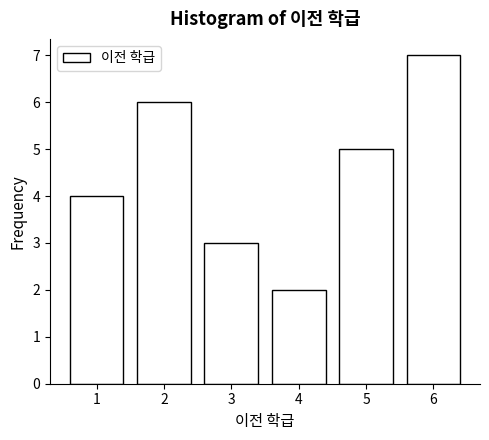

Reading left to right, list all the values displayed in this chart.

1=4	2=6	3=3	4=2	5=5	6=7